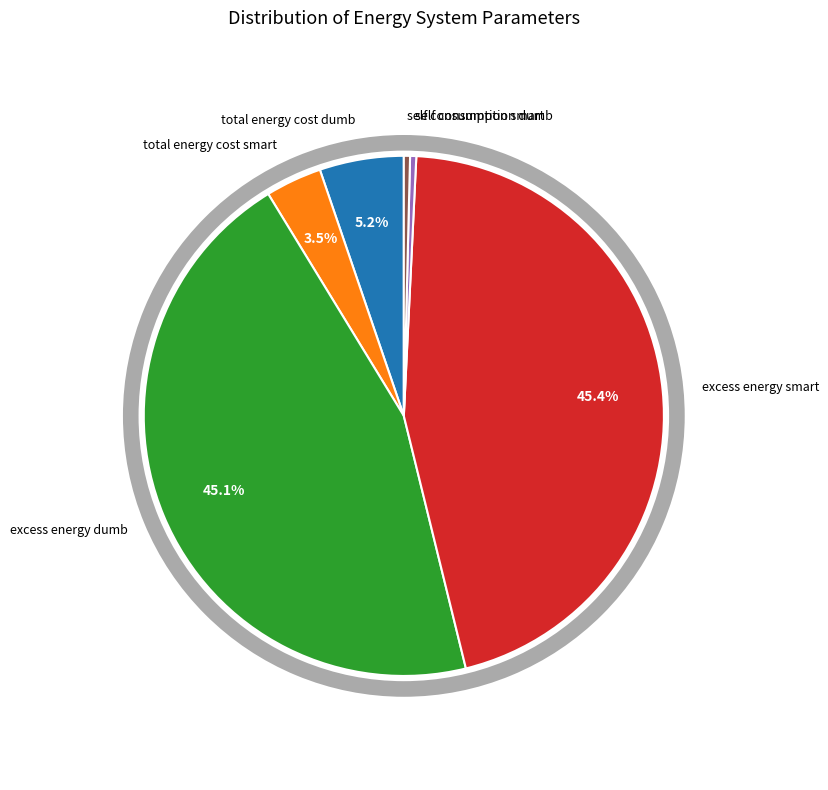

Count the number of slices in the pie.

6